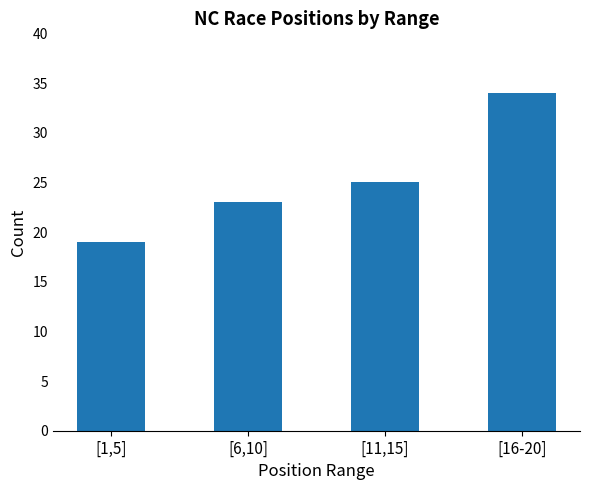

What is the approximate value at [1,5]?

19